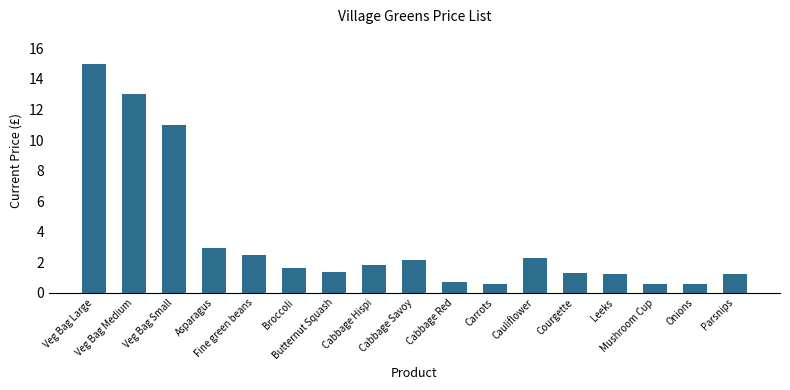

True or false: the data shows 5.4 at Veg Bag Large.

False